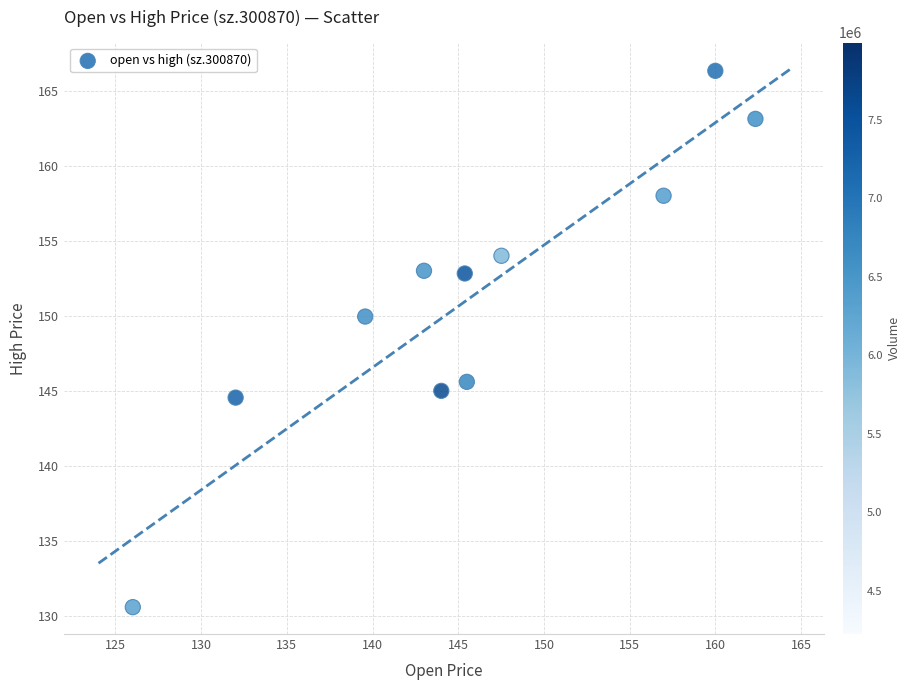

What is the range of X values (max minus min)?

36.3